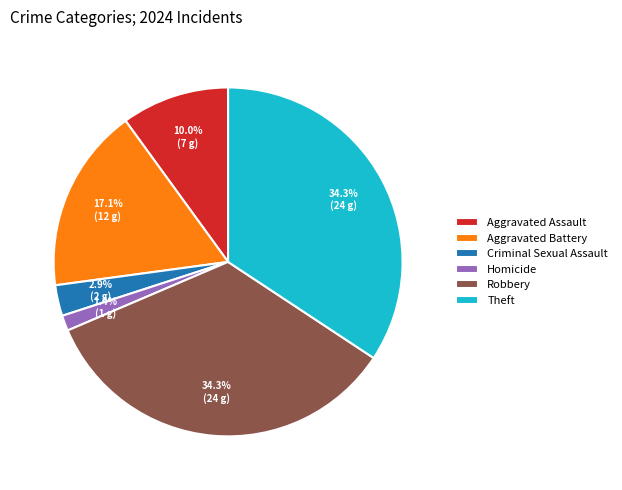

Which slice is the smallest?

Homicide